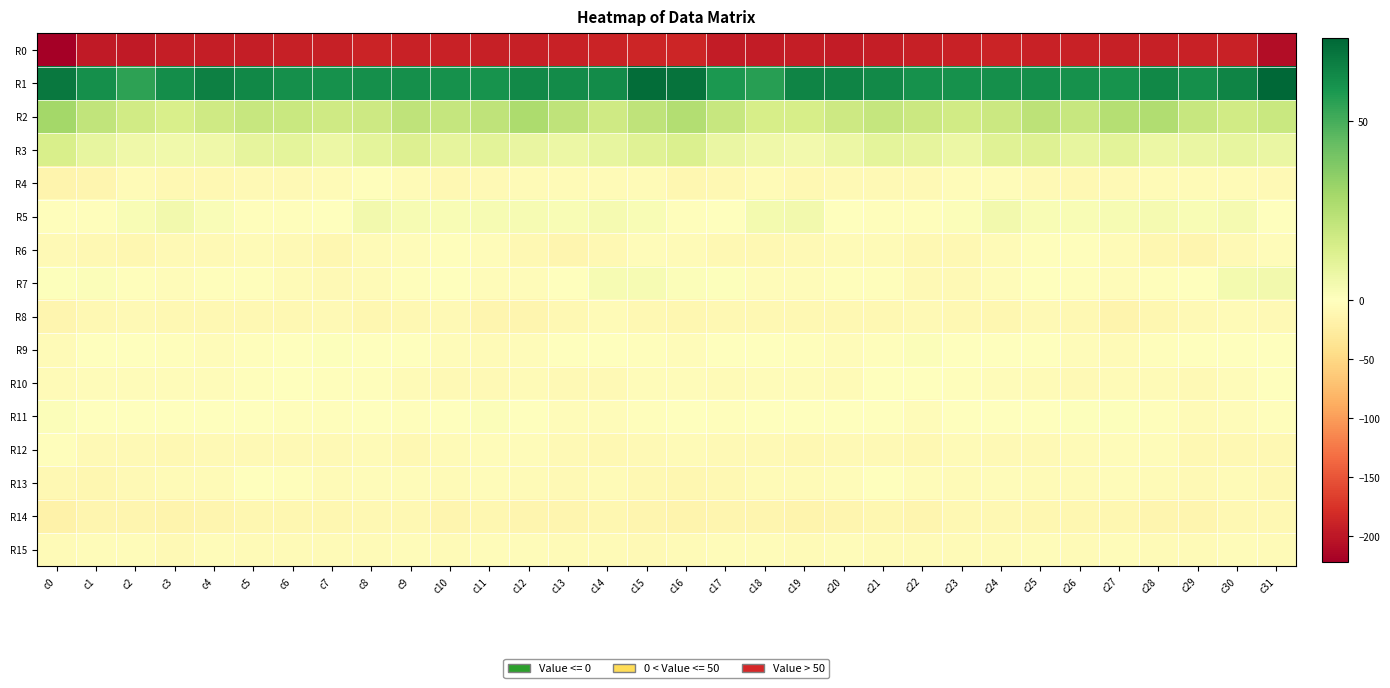

Reading left to right, transcribe all the data shown in this chart.

R0: c0=-221.9	c1=-196.6	c2=-196.2	c3=-194.1	c4=-194.1	c5=-193.7	c6=-192.2	c7=-190.7	c8=-188.2	c9=-189.8	c10=-190.1	c11=-191.0	c12=-192.1	c13=-189.9	c14=-188.9	c15=-185.6	c16=-186.9	c17=-195.7	c18=-195.7	c19=-193.7	c20=-194.6	c21=-192.8	c22=-192.1	c23=-189.1	c24=-188.5	c25=-190.3	c26=-190.0	c27=-191.9	c28=-191.6	c29=-189.1	c30=-190.2	c31=-209.1
R1: c0=67.9	c1=61.2	c2=54.7	c3=61.5	c4=65.6	c5=63.2	c6=61.1	c7=60.6	c8=61.0	c9=61.0	c10=60.6	c11=59.9	c12=62.6	c13=62.2	c14=62.0	c15=71.6	c16=69.6	c17=58.2	c18=55.8	c19=64.4	c20=64.6	c21=62.6	c22=60.5	c23=60.8	c24=61.1	c25=60.8	c26=60.5	c27=60.2	c28=63.6	c29=60.8	c30=64.3	c31=73.4
R2: c0=29.3	c1=21.5	c2=17.0	c3=14.6	c4=17.5	c5=20.0	c6=19.2	c7=17.4	c8=17.8	c9=22.0	c10=20.3	c11=22.0	c12=27.1	c13=22.0	c14=17.8	c15=21.9	c16=25.7	c17=20.0	c18=15.5	c19=15.5	c20=18.3	c21=20.5	c22=18.5	c23=17.1	c24=18.7	c25=22.7	c26=19.6	c27=24.8	c28=26.0	c29=19.8	c30=17.1	c31=19.4
R3: c0=14.8	c1=9.1	c2=5.9	c3=5.5	c4=5.8	c5=9.5	c6=10.2	c7=7.1	c8=10.1	c9=13.1	c10=9.5	c11=10.4	c12=8.6	c13=6.9	c14=8.8	c15=11.8	c16=13.3	c17=7.6	c18=6.0	c19=5.1	c20=7.3	c21=10.2	c22=9.3	c23=7.4	c24=11.5	c25=12.4	c26=9.1	c27=10.6	c28=7.1	c29=7.5	c30=8.9	c31=7.7
R4: c0=-14.4	c1=-12.2	c2=-6.7	c3=-8.9	c4=-9.8	c5=-7.1	c6=-7.9	c7=-6.2	c8=-3.2	c9=-6.2	c10=-8.9	c11=-8.2	c12=-6.5	c13=-5.4	c14=-5.7	c15=-6.5	c16=-10.8	c17=-10.2	c18=-6.1	c19=-10.3	c20=-8.3	c21=-7.6	c22=-7.5	c23=-4.6	c24=-4.1	c25=-7.6	c26=-9.0	c27=-7.9	c28=-5.5	c29=-6.0	c30=-5.7	c31=-7.7
R5: c0=-3.0	c1=-2.8	c2=2.6	c3=4.6	c4=2.2	c5=-3.1	c6=-3.2	c7=-1.3	c8=4.6	c9=3.4	c10=2.6	c11=3.2	c12=3.4	c13=2.8	c14=3.5	c15=2.7	c16=-1.8	c17=-1.6	c18=4.0	c19=4.7	c20=-0.6	c21=-3.0	c22=-3.2	c23=1.1	c24=4.9	c25=2.4	c26=2.9	c27=3.0	c28=3.5	c29=2.7	c30=3.5	c31=-0.4
R6: c0=-8.0	c1=-9.2	c2=-10.4	c3=-8.4	c4=-7.4	c5=-6.0	c6=-7.6	c7=-10.8	c8=-5.8	c9=-4.2	c10=-2.7	c11=-4.3	c12=-8.9	c13=-13.4	c14=-9.4	c15=-4.4	c16=-5.2	c17=-9.9	c18=-10.1	c19=-7.9	c20=-6.8	c21=-5.5	c22=-9.7	c23=-9.1	c24=-5.3	c25=-3.1	c26=-3.3	c27=-5.3	c28=-11.3	c29=-12.7	c30=-7.4	c31=-3.5
R7: c0=1.0	c1=1.4	c2=-2.8	c3=-5.1	c4=-2.9	c5=-2.2	c6=-5.7	c7=-8.3	c8=-5.4	c9=-2.6	c10=-1.4	c11=-4.1	c12=-4.3	c13=-1.0	c14=3.0	c15=3.0	c16=1.6	c17=0.8	c18=-5.1	c19=-4.3	c20=-2.1	c21=-3.1	c22=-7.3	c23=-7.4	c24=-4.5	c25=-1.5	c26=-2.0	c27=-4.9	c28=-2.9	c29=0.4	c30=4.0	c31=4.6
R8: c0=-12.3	c1=-9.7	c2=-8.3	c3=-8.7	c4=-9.7	c5=-9.8	c6=-8.8	c7=-8.2	c8=-10.9	c9=-9.2	c10=-8.7	c11=-12.9	c12=-13.4	c13=-9.6	c14=-6.6	c15=-9.3	c16=-11.8	c17=-8.9	c18=-8.7	c19=-9.2	c20=-9.5	c21=-10.4	c22=-7.5	c23=-9.5	c24=-10.6	c25=-8.3	c26=-10.1	c27=-14.0	c28=-11.9	c29=-8.3	c30=-6.3	c31=-7.8
R9: c0=-5.8	c1=-1.1	c2=-0.2	c3=-2.2	c4=-3.5	c5=-3.1	c6=0.4	c7=1.0	c8=-0.8	c9=-0.8	c10=-3.8	c11=-5.9	c12=-4.4	c13=-1.2	c14=0.2	c15=-2.9	c16=-4.7	c17=-0.1	c18=-0.9	c19=-3.0	c20=-3.6	c21=-2.3	c22=1.6	c23=0.1	c24=-0.8	c25=-1.7	c26=-4.8	c27=-5.8	c28=-3.3	c29=-0.4	c30=0.3	c31=-1.6
R10: c0=-5.9	c1=-5.1	c2=-4.8	c3=-3.5	c4=-5.0	c5=-3.1	c6=-0.3	c7=-2.1	c8=-3.1	c9=-5.5	c10=-8.2	c11=-7.5	c12=-5.4	c13=-8.3	c14=-7.2	c15=-3.9	c16=-5.0	c17=-5.3	c18=-4.3	c19=-3.8	c20=-5.2	c21=-1.3	c22=-0.8	c23=-2.4	c24=-4.0	c25=-6.6	c26=-8.6	c27=-5.9	c28=-6.9	c29=-8.5	c30=-5.1	c31=-1.4
R11: c0=1.6	c1=-1.4	c2=-1.0	c3=-0.9	c4=0.4	c5=-0.2	c6=-3.0	c7=-1.9	c8=-0.5	c9=-2.0	c10=-0.3	c11=1.3	c12=-0.6	c13=-4.2	c14=-5.2	c15=-2.3	c16=-1.7	c17=-2.2	c18=-0.6	c19=-0.6	c20=0.4	c21=-1.0	c22=-3.5	c23=-0.8	c24=-1.4	c25=-1.7	c26=0.7	c27=1.1	c28=-2.0	c29=-5.5	c30=-3.7	c31=-2.1
R12: c0=-3.1	c1=-7.5	c2=-7.3	c3=-9.0	c4=-8.1	c5=-7.2	c6=-8.4	c7=-7.6	c8=-6.6	c9=-9.3	c10=-6.7	c11=-4.1	c12=-3.6	c13=-8.2	c14=-9.3	c15=-8.5	c16=-6.2	c17=-8.6	c18=-7.0	c19=-9.3	c20=-7.5	c21=-7.3	c22=-8.8	c23=-6.5	c24=-8.2	c25=-8.5	c26=-5.6	c27=-3.6	c28=-4.7	c29=-9.9	c30=-8.8	c31=-9.2
R13: c0=-9.2	c1=-10.4	c2=-7.0	c3=-6.1	c4=-6.2	c5=-1.4	c6=-3.4	c7=-6.1	c8=-3.9	c9=-4.9	c10=-6.5	c11=-4.4	c12=-6.3	c13=-7.2	c14=-6.6	c15=-9.7	c16=-10.5	c17=-9.7	c18=-6.1	c19=-6.2	c20=-4.8	c21=-1.0	c22=-5.0	c23=-5.3	c24=-4.0	c25=-6.0	c26=-5.6	c27=-4.9	c28=-6.7	c29=-7.4	c30=-6.7	c31=-9.7
R14: c0=-17.5	c1=-13.1	c2=-12.6	c3=-14.4	c4=-13.2	c5=-10.5	c6=-12.1	c7=-11.3	c8=-9.7	c9=-9.5	c10=-12.3	c11=-10.4	c12=-13.6	c13=-13.5	c14=-11.9	c15=-13.2	c16=-13.9	c17=-12.4	c18=-13.6	c19=-14.1	c20=-12.4	c21=-10.6	c22=-12.4	c23=-10.3	c24=-9.6	c25=-11.0	c26=-11.6	c27=-11.2	c28=-13.8	c29=-13.5	c30=-10.2	c31=-9.4
R15: c0=-6.5	c1=-4.2	c2=-3.6	c3=-6.9	c4=-4.6	c5=-5.9	c6=-6.3	c7=-5.6	c8=-6.7	c9=-3.9	c10=-5.5	c11=-4.5	c12=-5.1	c13=-6.8	c14=-6.0	c15=-7.3	c16=-6.5	c17=-3.5	c18=-4.9	c19=-6.8	c20=-4.3	c21=-6.6	c22=-6.1	c23=-5.9	c24=-6.2	c25=-3.8	c26=-5.7	c27=-3.9	c28=-6.0	c29=-6.9	c30=-5.2	c31=-6.0